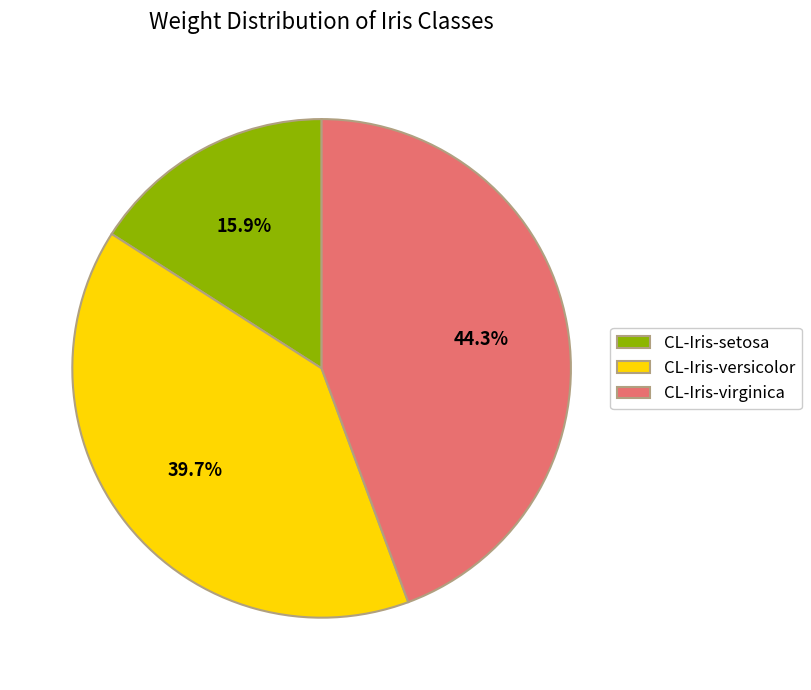

Is it true that CL-Iris-virginica is 44% of the pie?

True